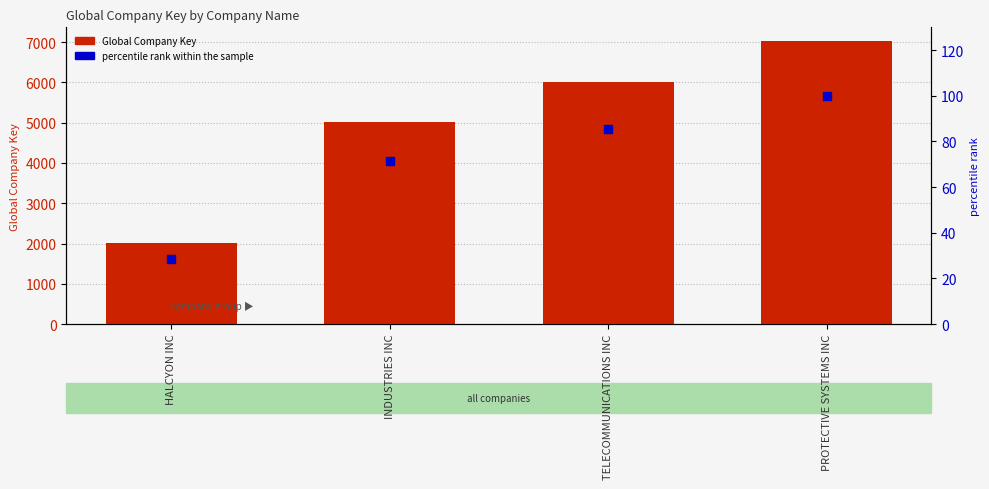

Which series contains the highest Y value?

Global Company Key